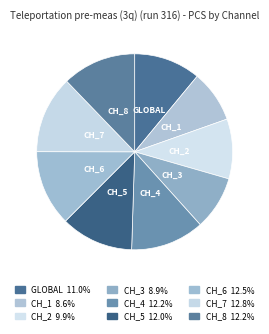

Rank the categories by value from lowest to highest.

pulse_channel_1, pulse_channel_3, pulse_channel_2, global, pulse_channel_5, pulse_channel_4, pulse_channel_8, pulse_channel_6, pulse_channel_7